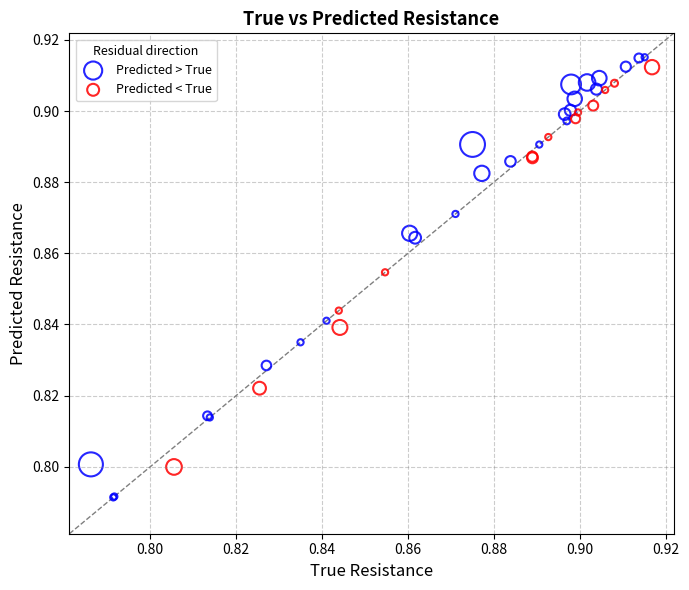

Which series reaches the minimum Y coordinate?

Predicted > True